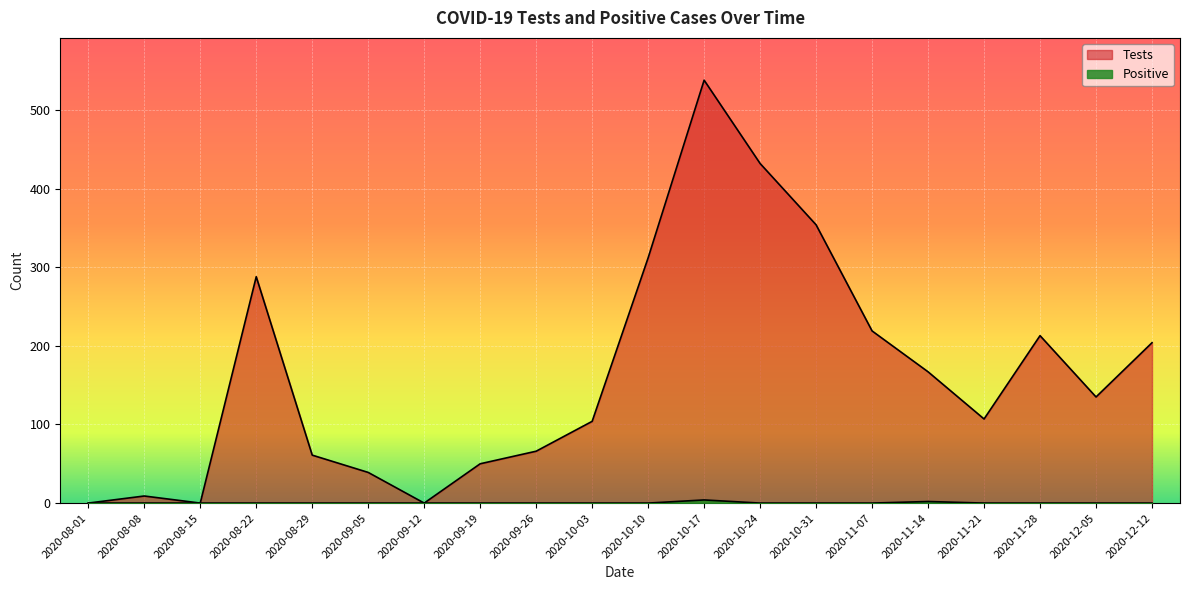

Which label corresponds to the smallest value in the chart?

2020-08-01